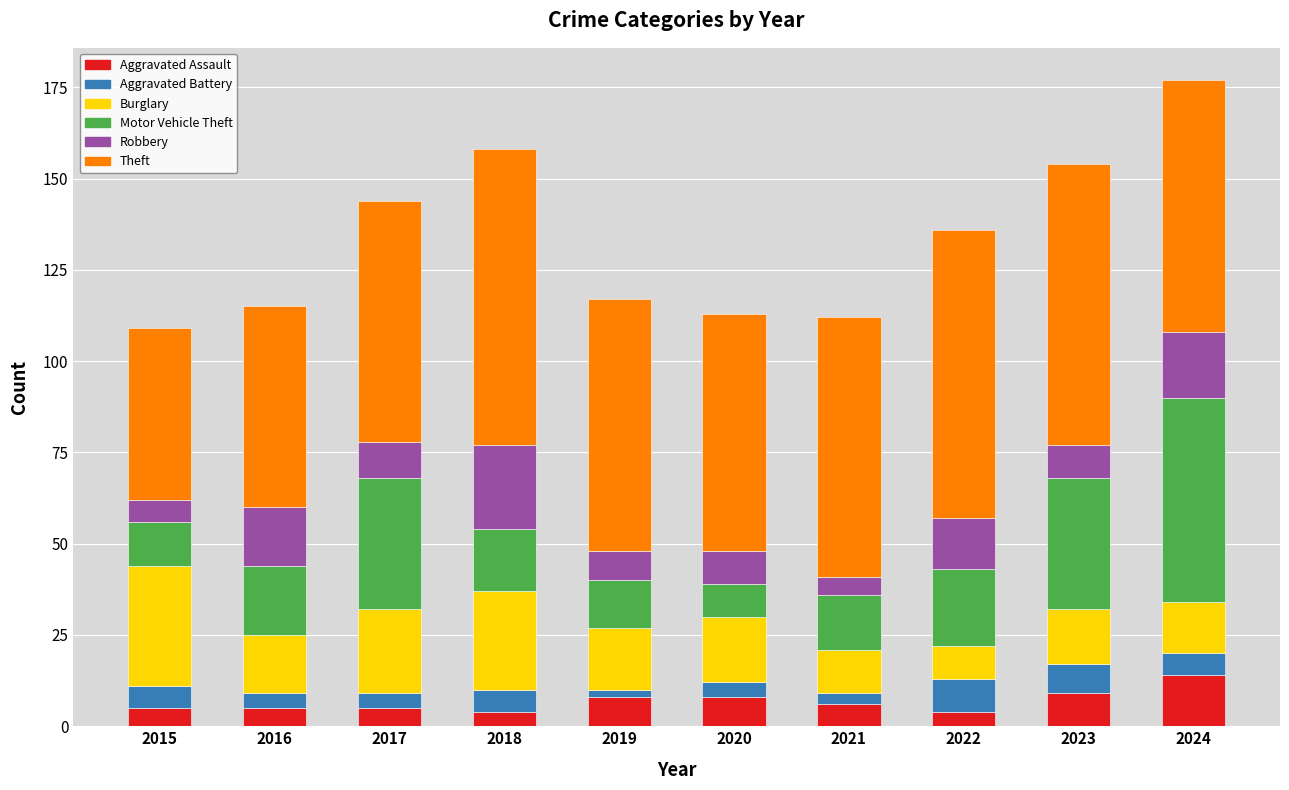

What is the total value across all series at 2018?

158